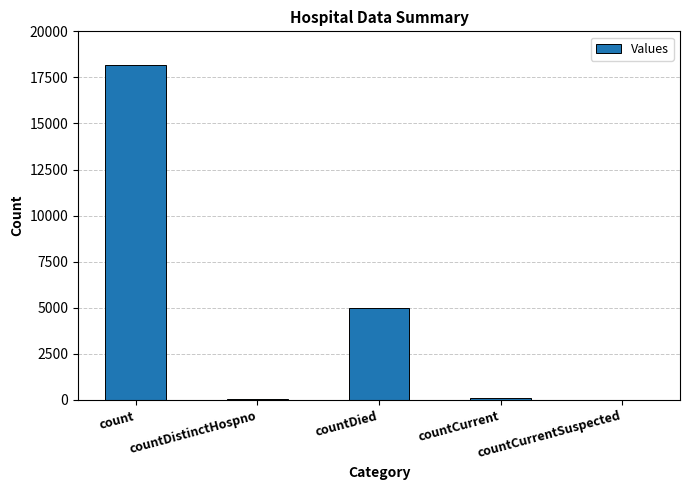

Where is the data nearest to the value 9075?

countDied